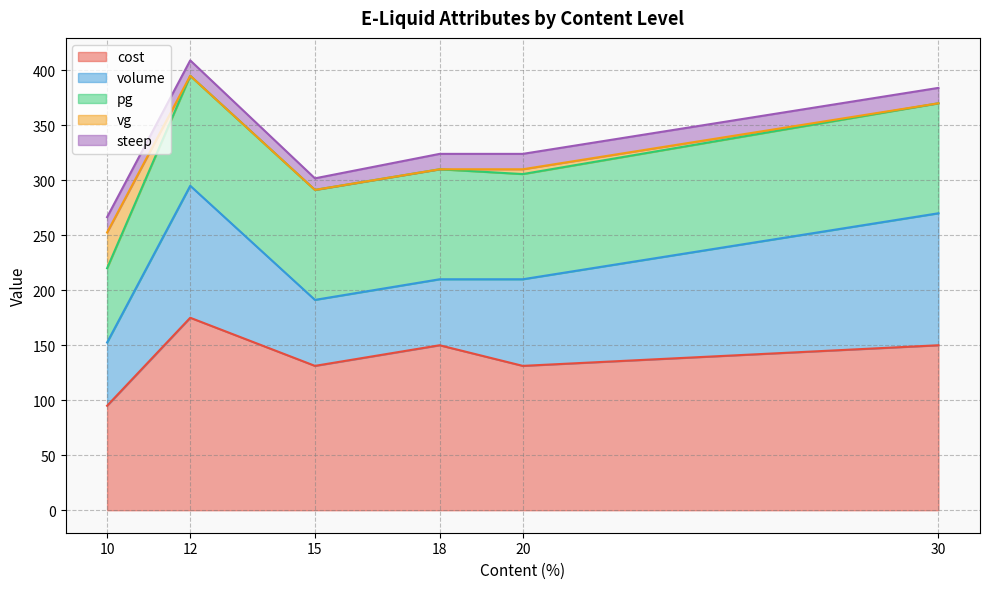

How many values in vg are above zero?

5